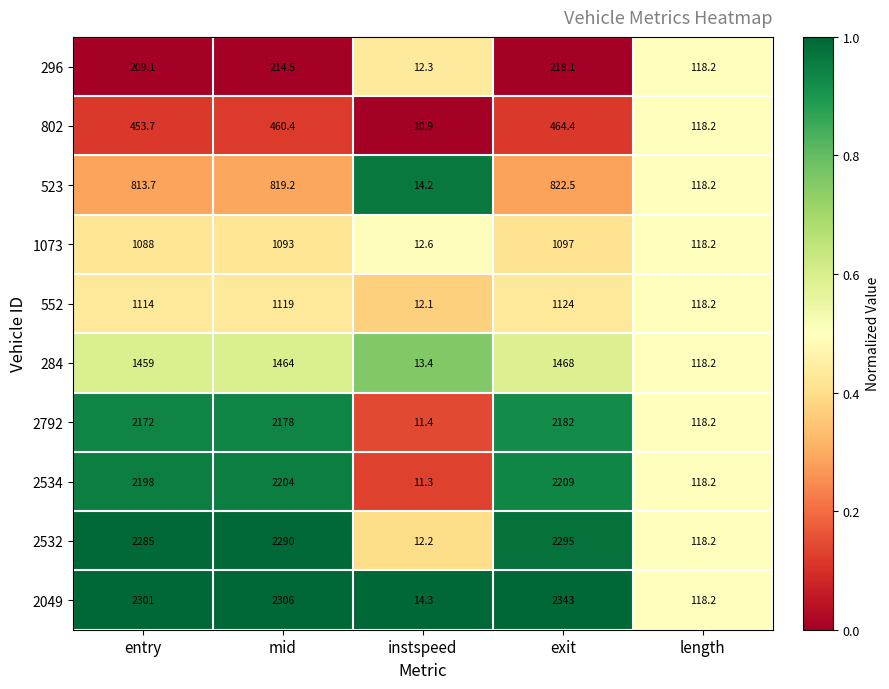

How many data points does each series have?

5